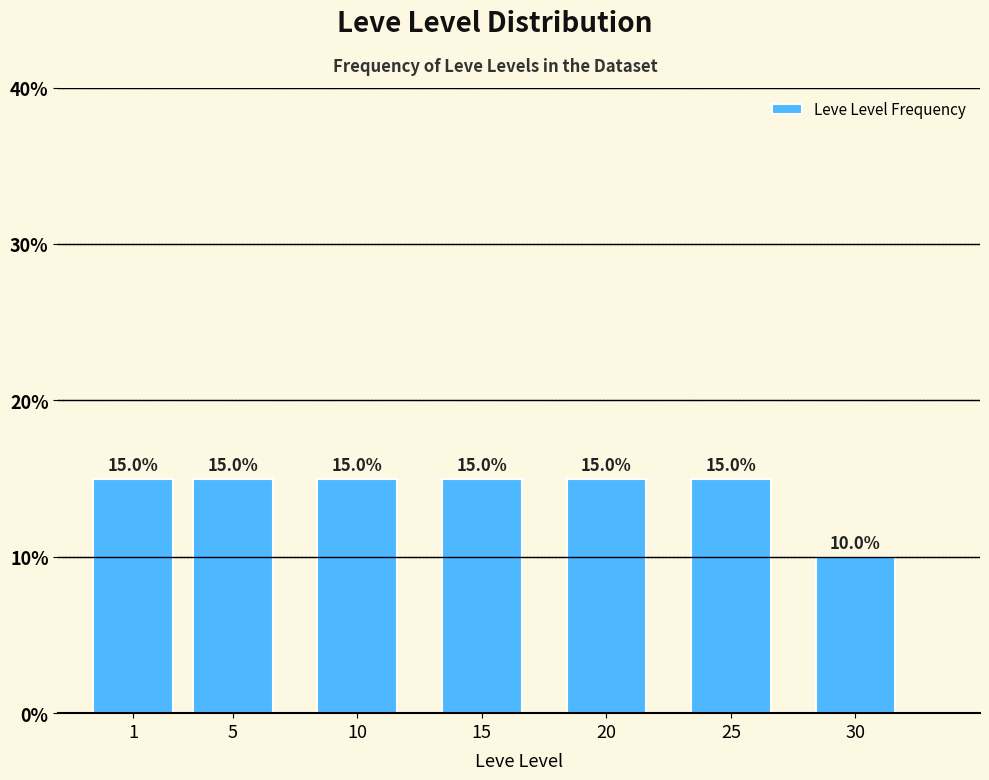

Reading right to left, list all the values displayed in this chart.

10	15	15	15	15	15	15